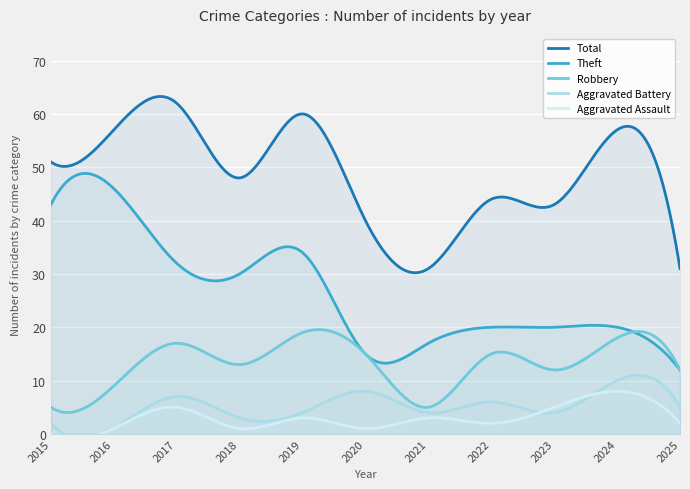

What is the value of the Theft point at the 6th from the left?

15